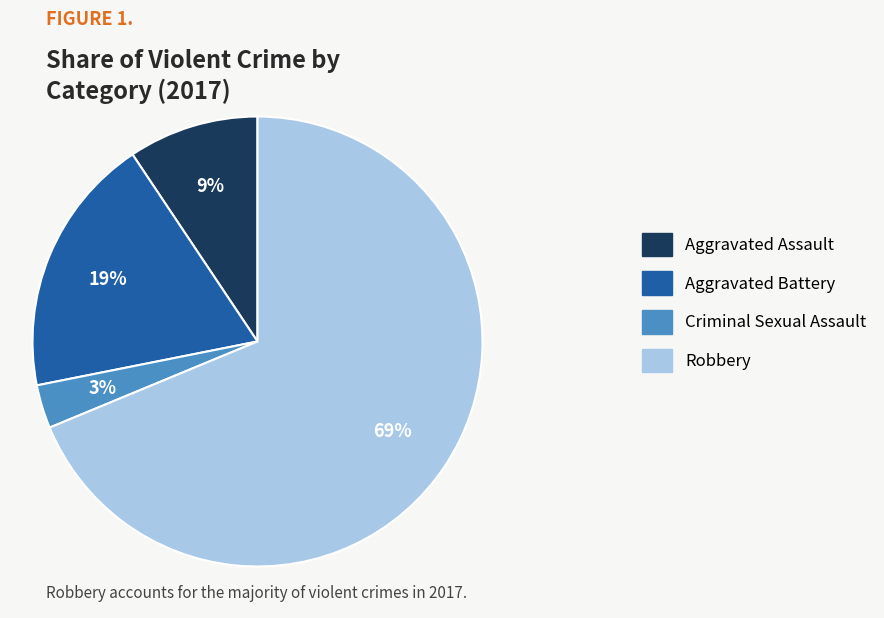

Is the sum of Robbery and Aggravated Battery greater than half?

Yes